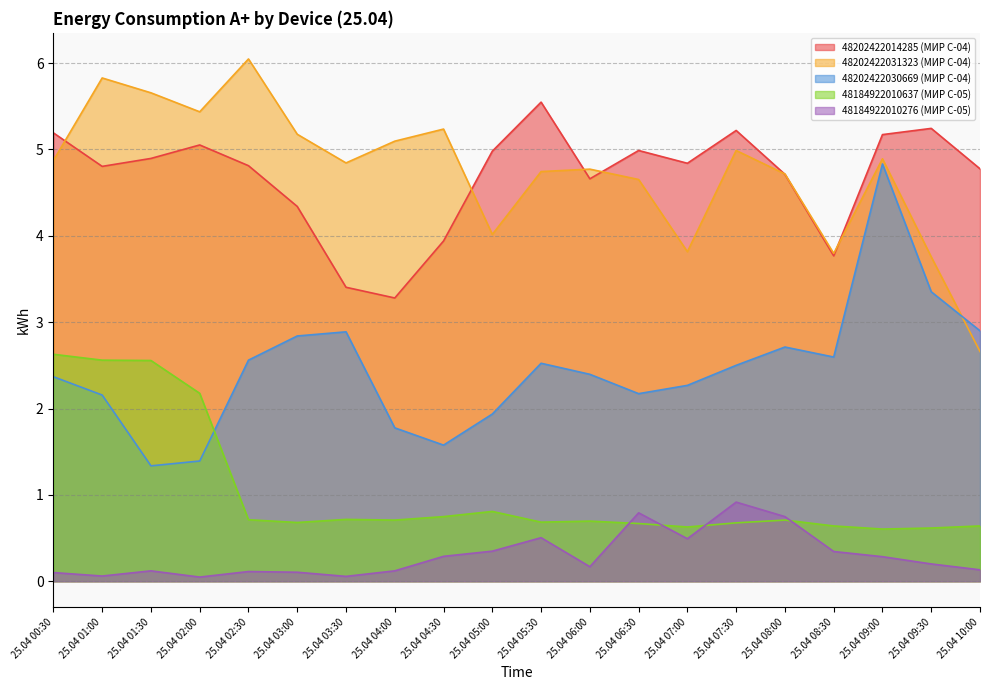

What is the difference between the highest and lowest values at 25.04 02:00?

5.4